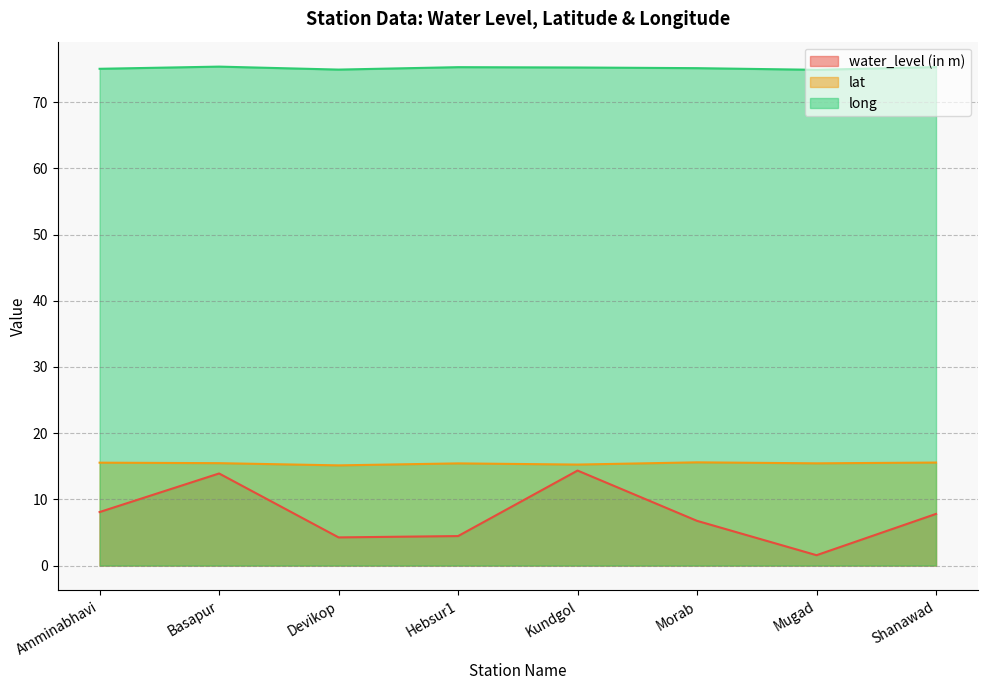

At which category does long reach its first local valley?

Devikop